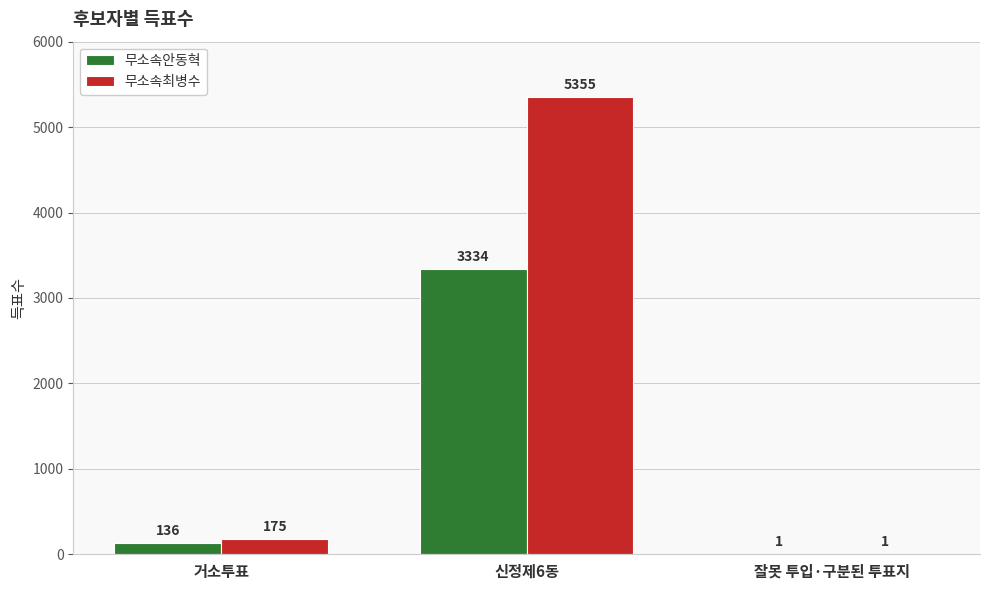

The value of 무소속안동혁 at 잘못 투입·구분된 투표지 is 1. True or false?

True